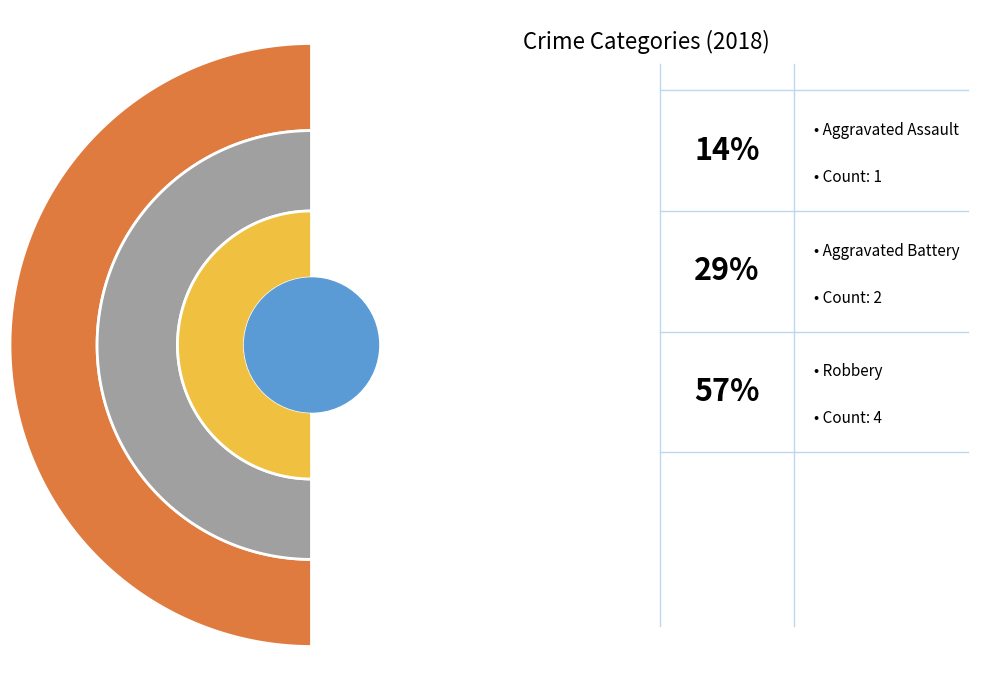

What is the smallest slice in the pie chart?

Aggravated Assault